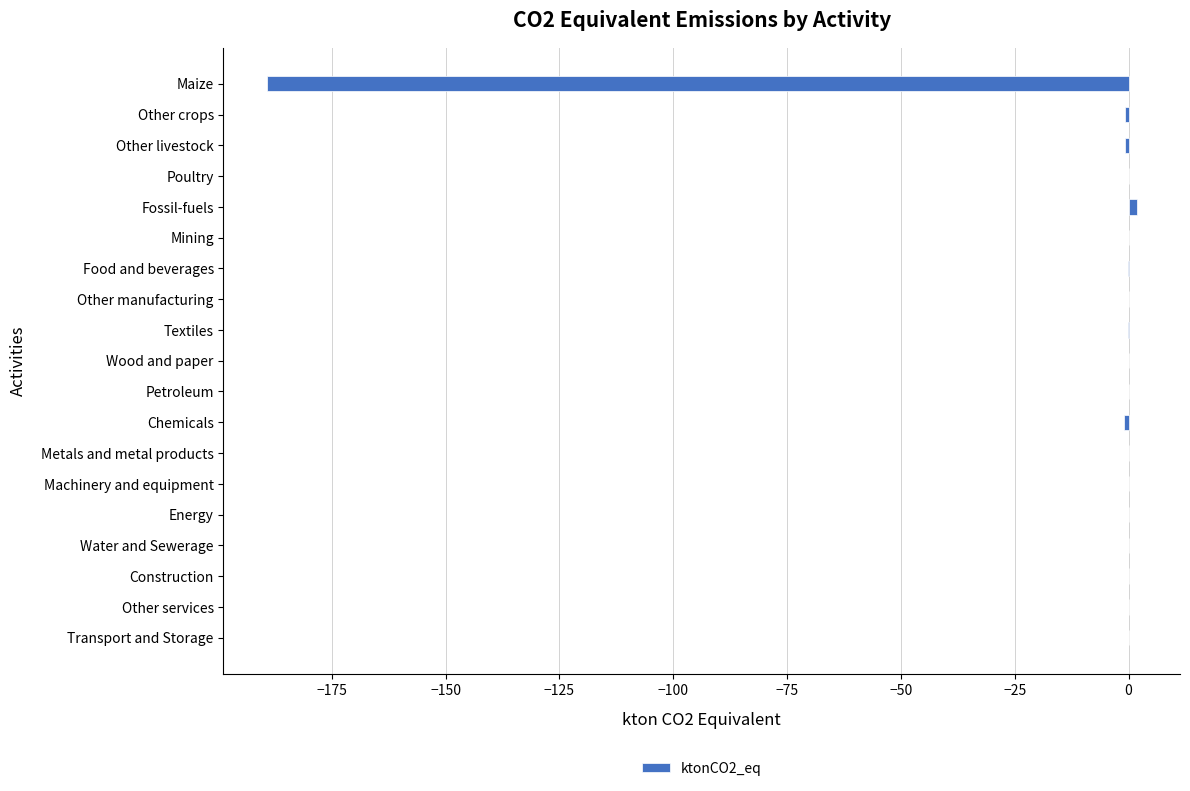

What is the sum of all values?

-189.3